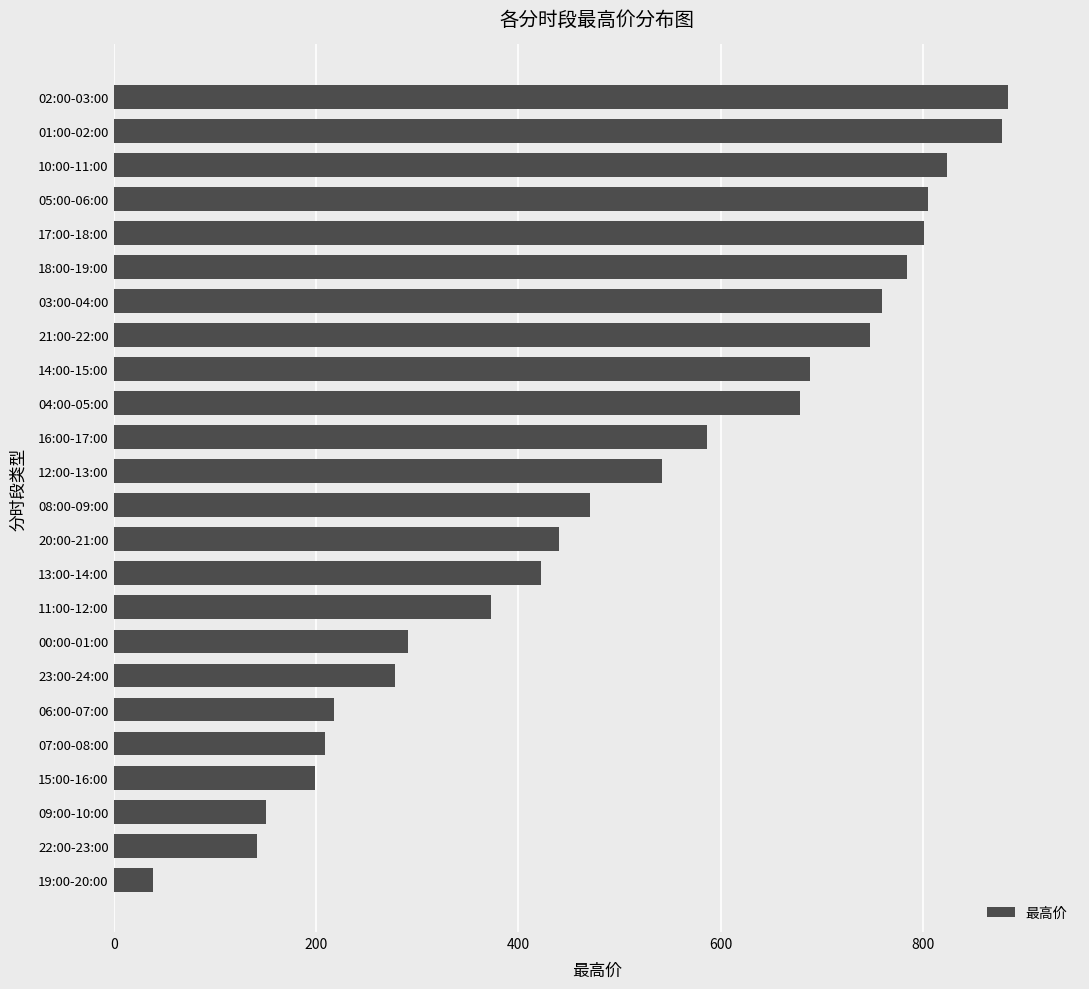

What is the difference between the second highest and minimum values?

840.1